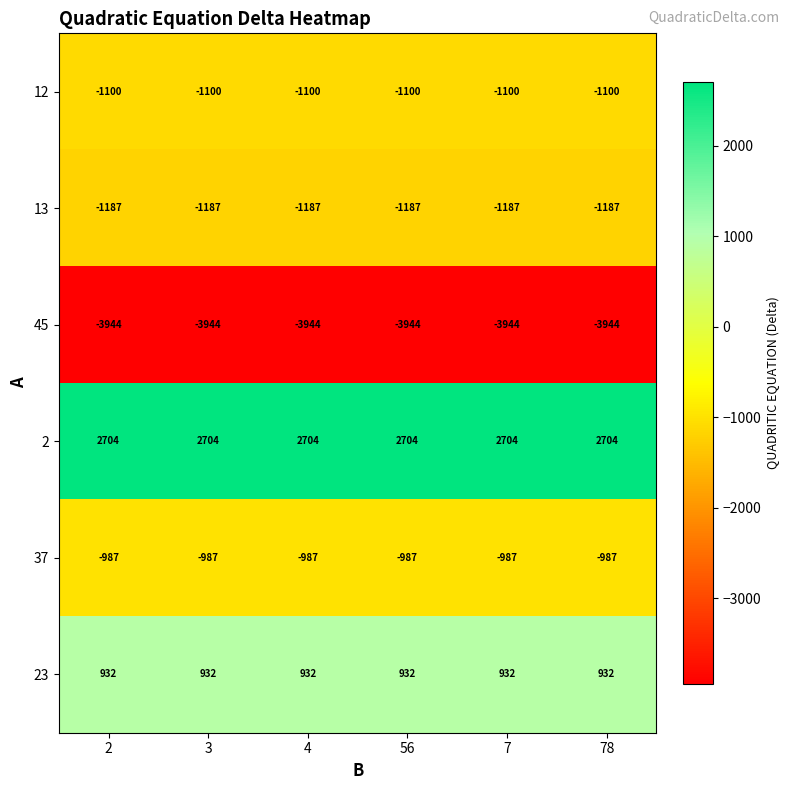

Is the value of 23 at 56 greater than the value of 45 at 7?

Yes